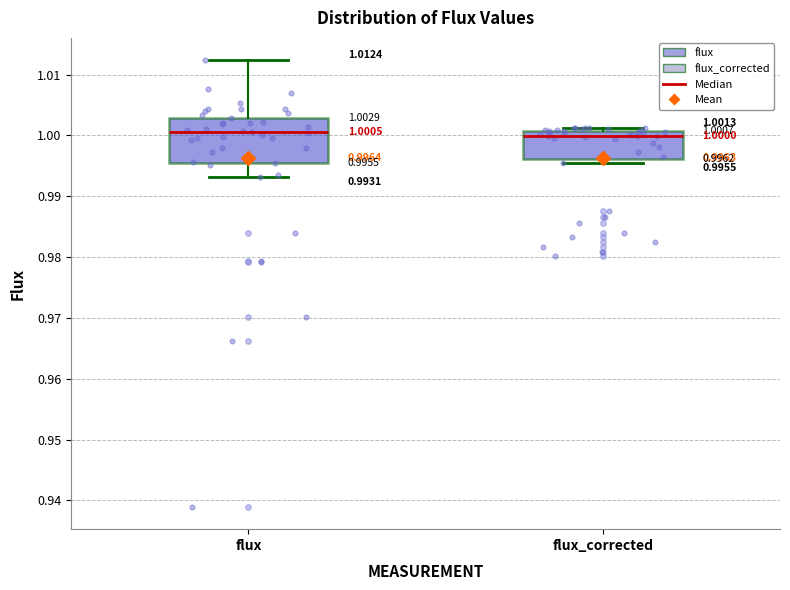

Comparing the boxes themselves (not the whiskers), which one is the tallest?

flux